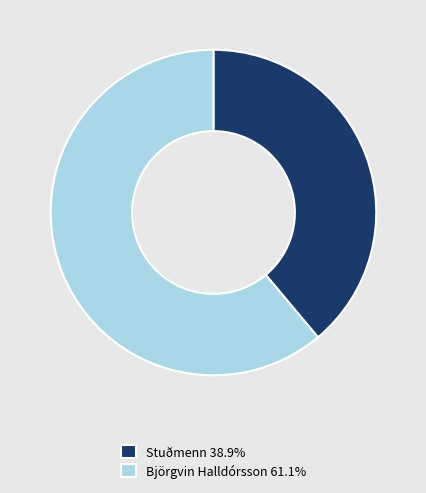

What is the ratio of the value at Stuðmenn 38.9% to the value at Björgvin Halldórsson 61.1%?

0.6